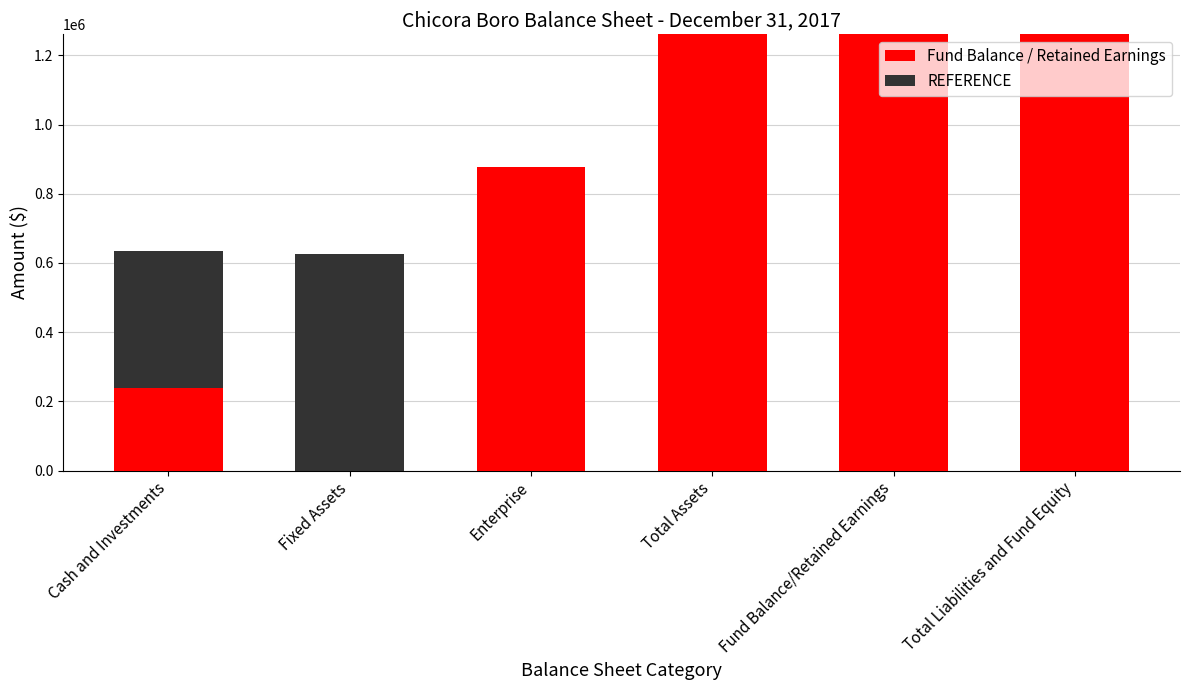

What is the maximum value for Fund Balance / Retained Earnings?

1260573